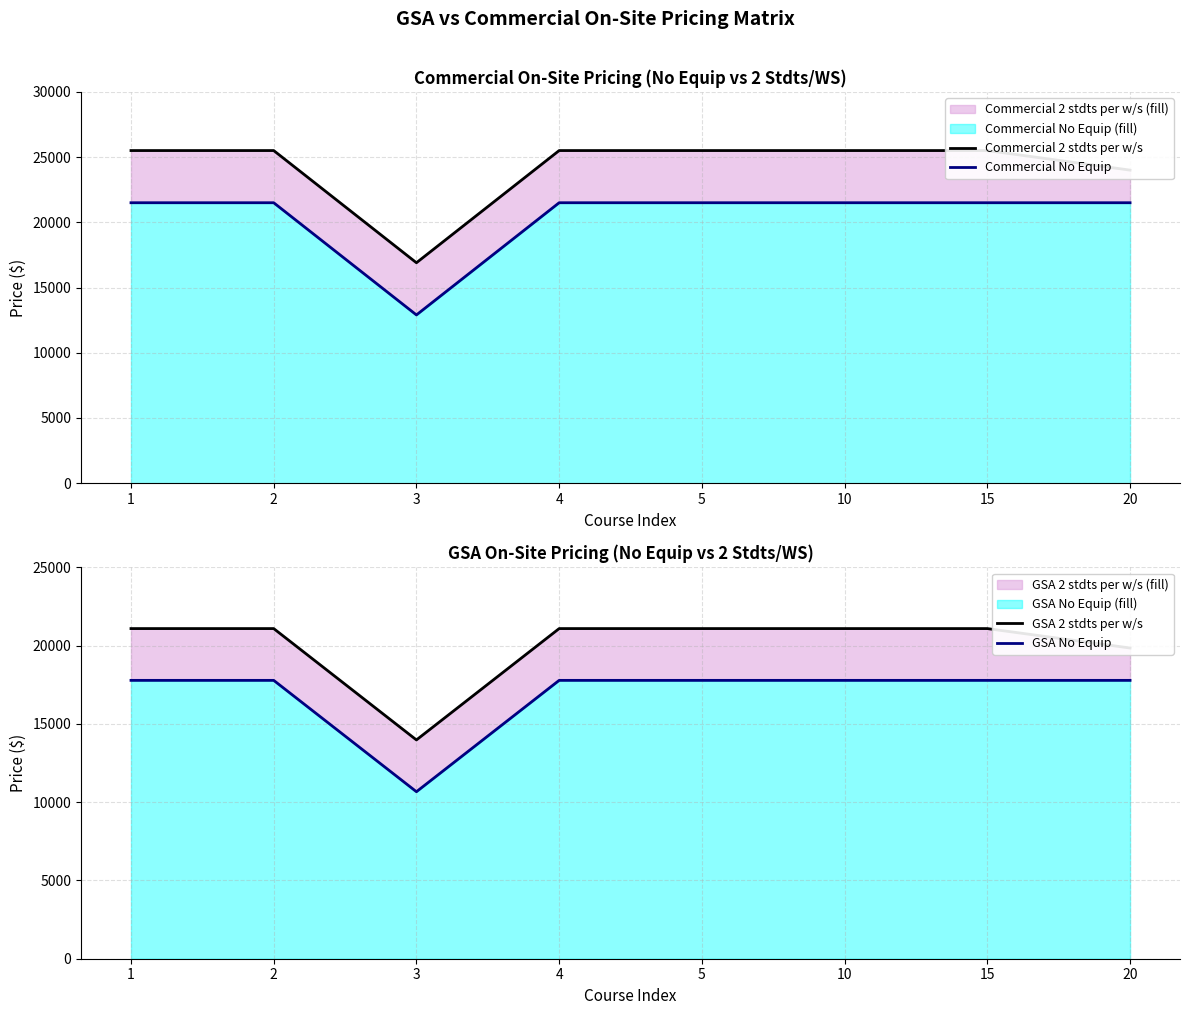

Reading right to left, extract all data points from this chart.

Commercial 2 stdts per w/s: 20=24000	15=25500	10=25500	5=25500	4=25500	3=16900	2=25500	1=25500
Commercial No Equip: 20=21500	15=21500	10=21500	5=21500	4=21500	3=12900	2=21500	1=21500
GSA 2 stdts per w/s: 20=19848	15=21089	10=21089	5=21089	4=21089	3=13976	2=21089	1=21089
GSA No Equip: 20=17781	15=17781	10=17781	5=17781	4=17781	3=10668	2=17781	1=17781